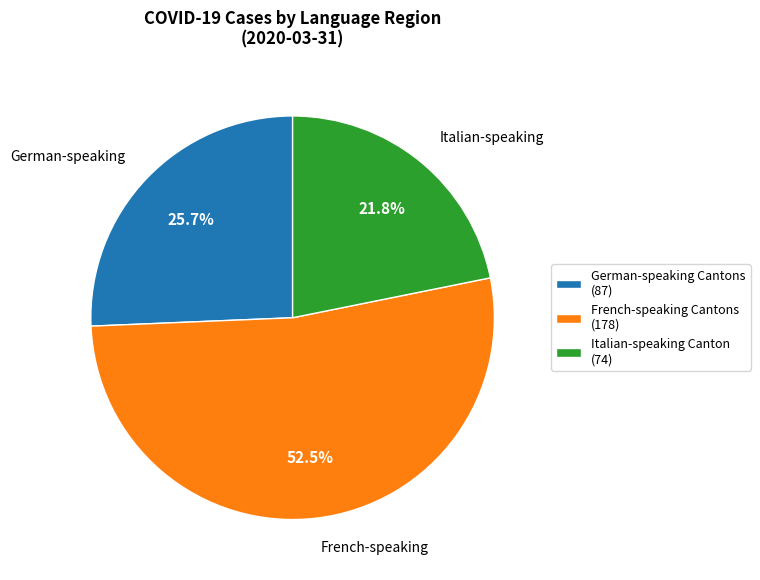

Which category has the smallest portion of the pie?

Italian-speaking Canton (74)